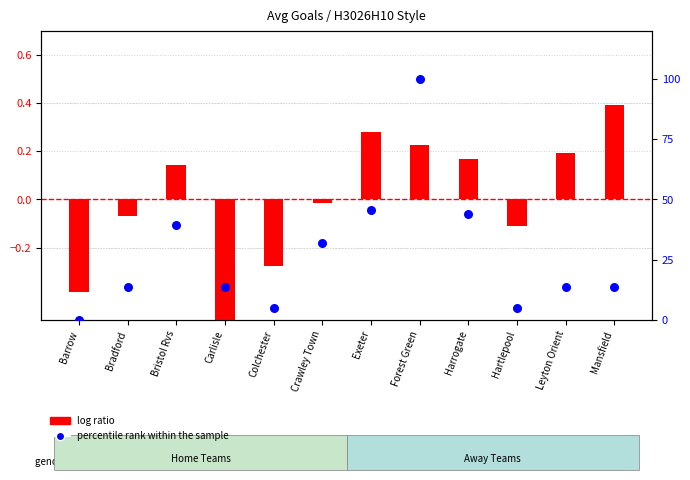

At how many categories does at least one series exceed 39?

4